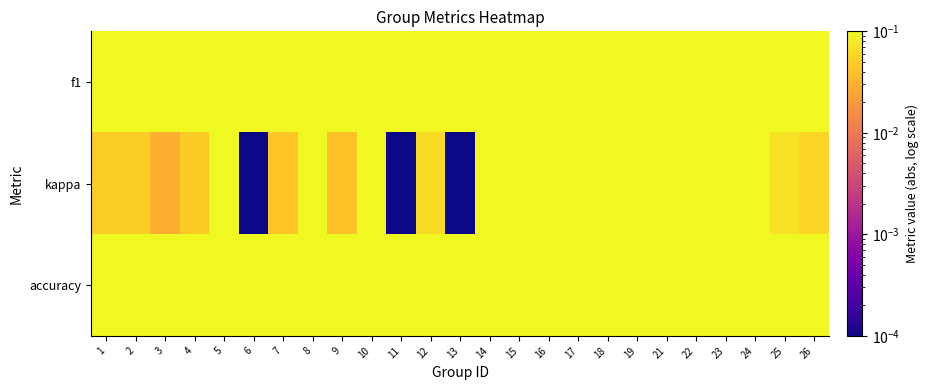

At 8, list the series in order from smallest to largest.

kappa, f1, accuracy